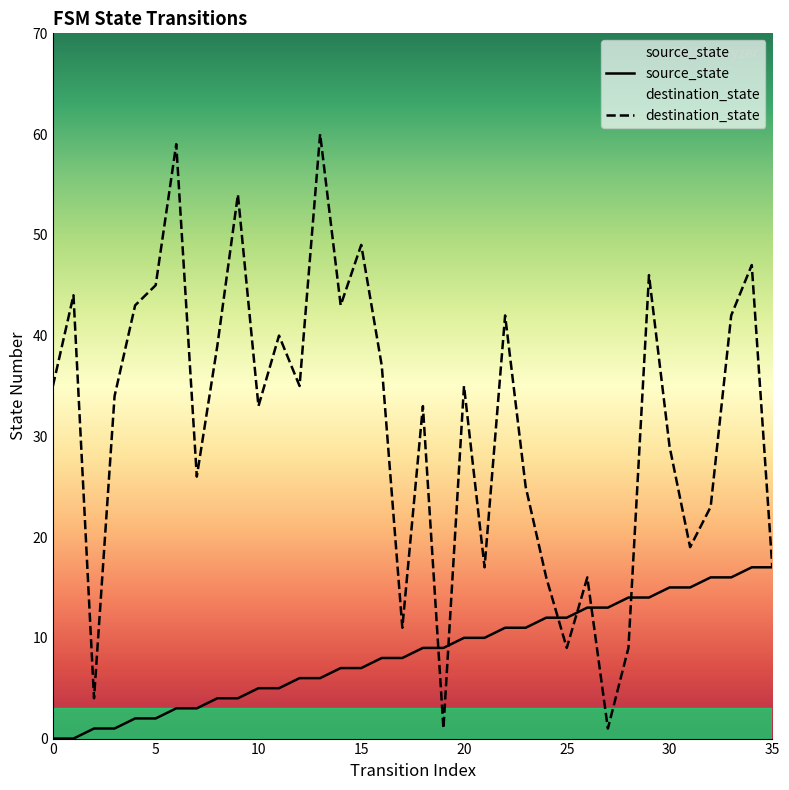

The source_state series shows 14 at 17. True or false?

False